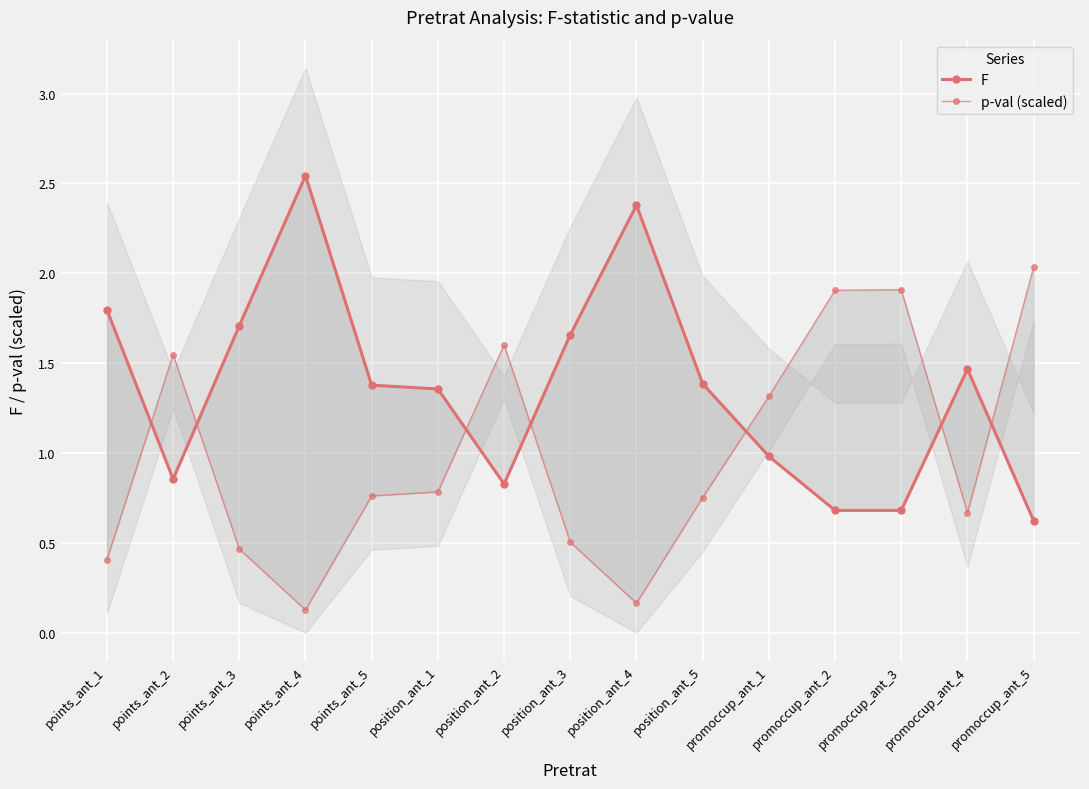

Does the chart display data point markers on the line(s)?

Yes